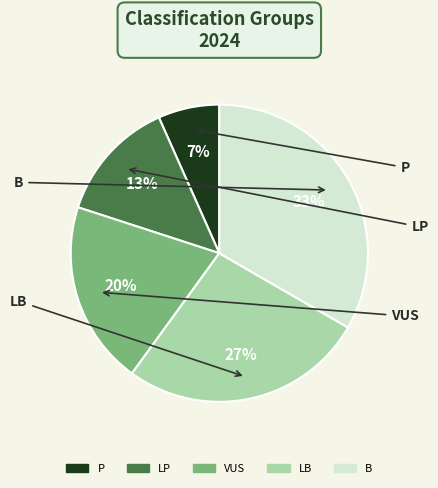

True or false: VUS accounts for 20% of the total.

True